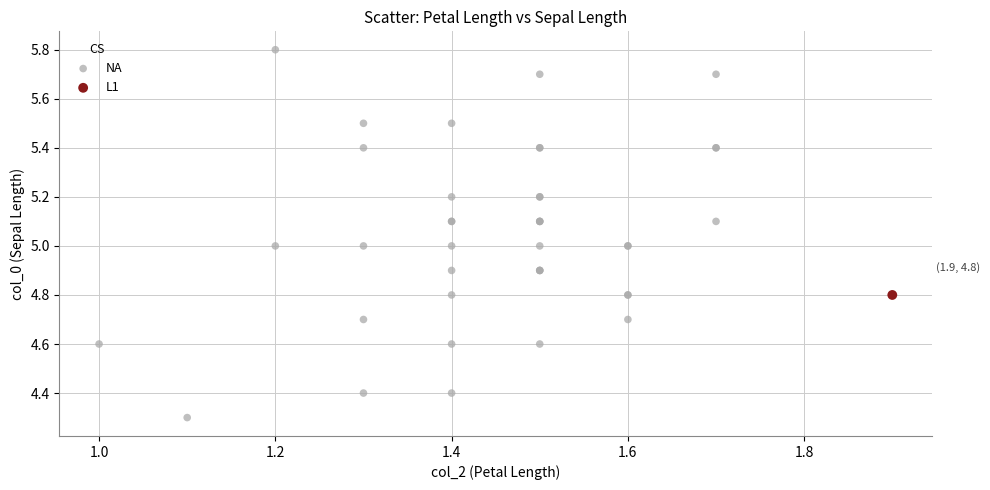

What are all the series names shown in the legend?

NA, L1